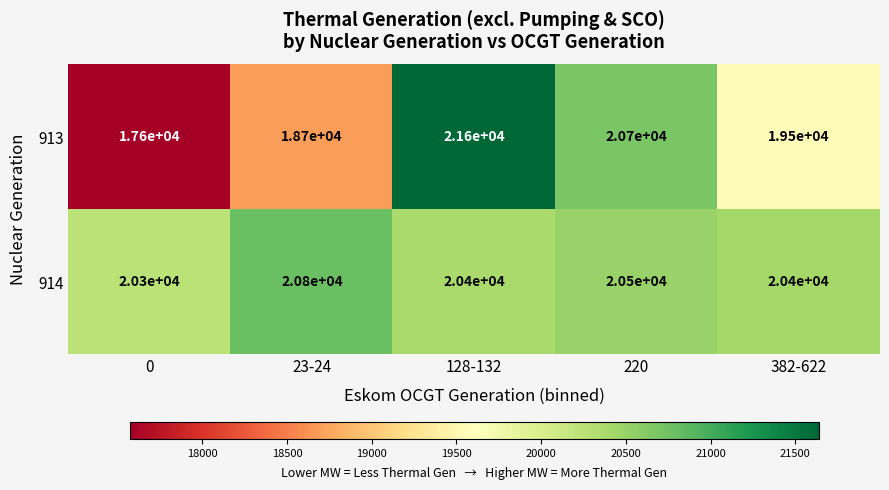

At 220, list the series in order from largest to smallest.

913, 914